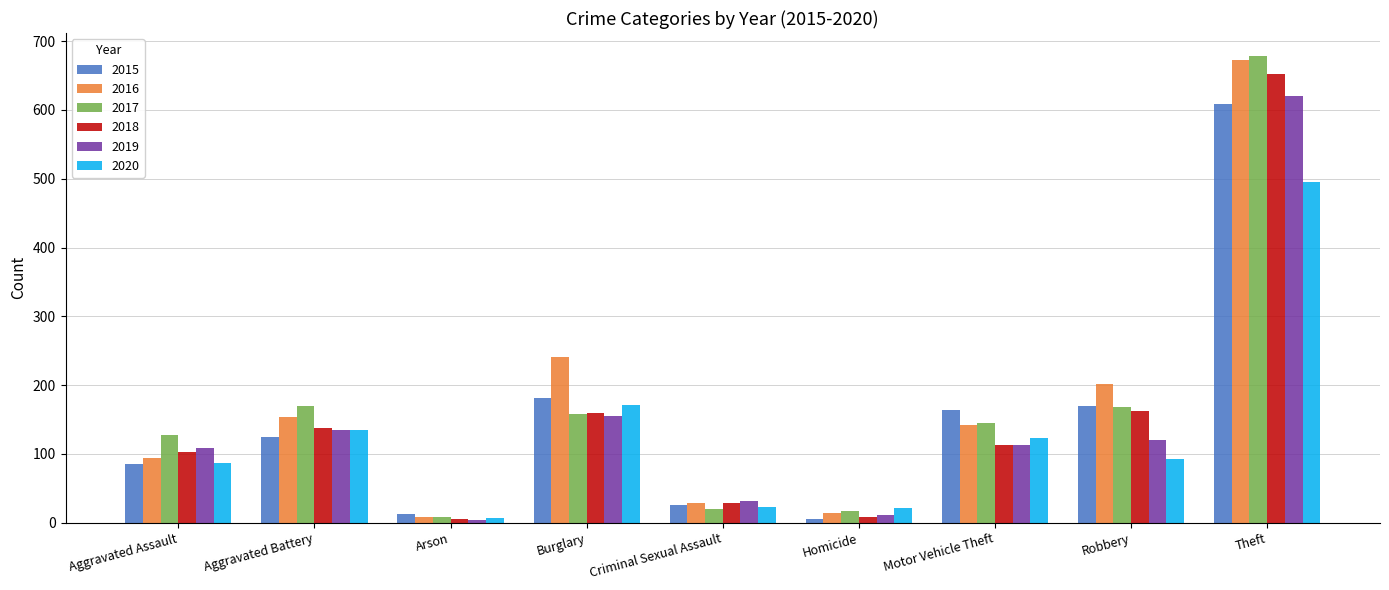

The 2016 series shows 119 at Robbery. True or false?

False